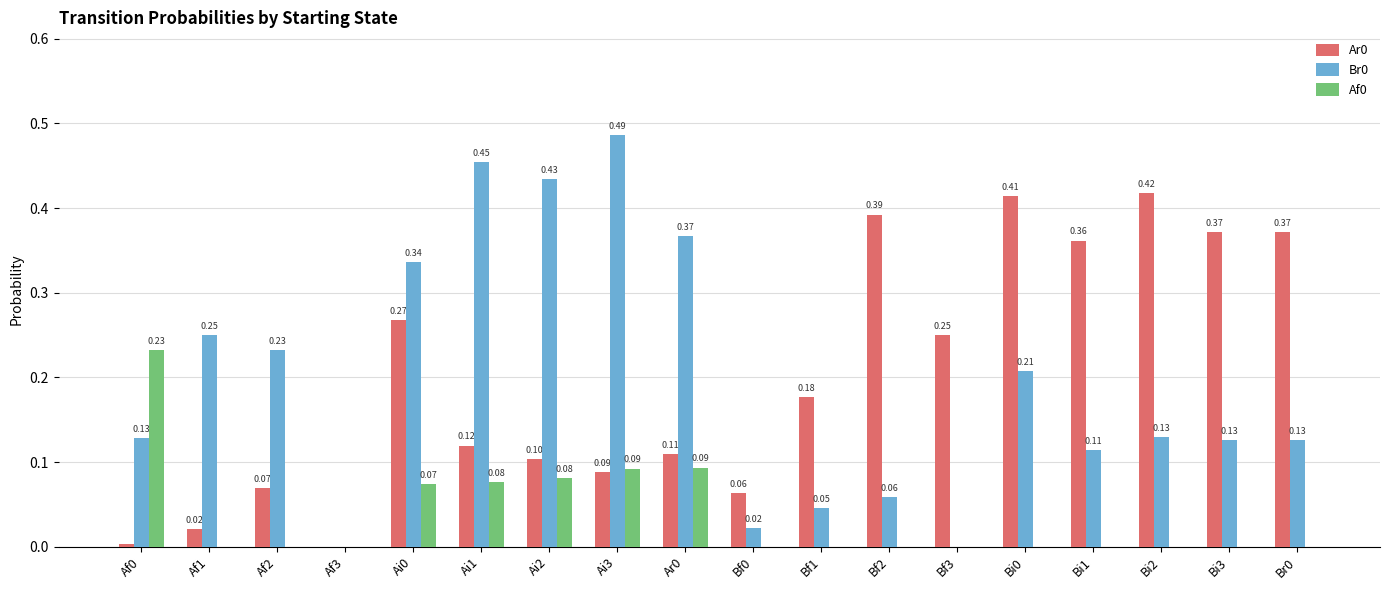

True or false: Ar0 has a value of 0.2 at Bi1.

False